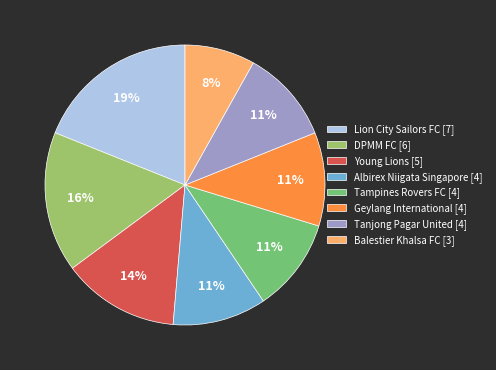

To the nearest percent, what is the difference between the largest and smallest slice percentages?

11%